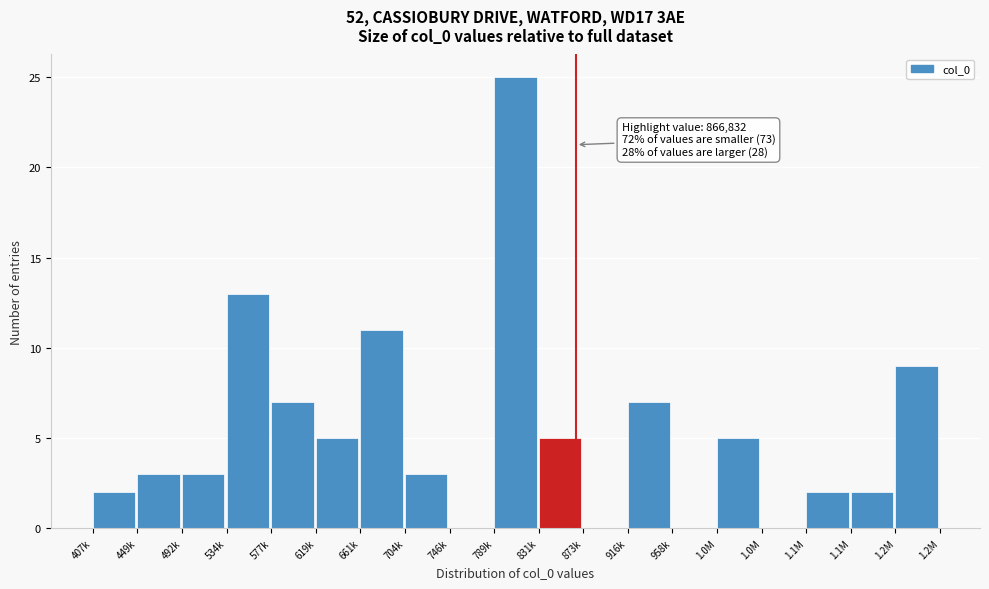

Count the number of categories in the chart.

19